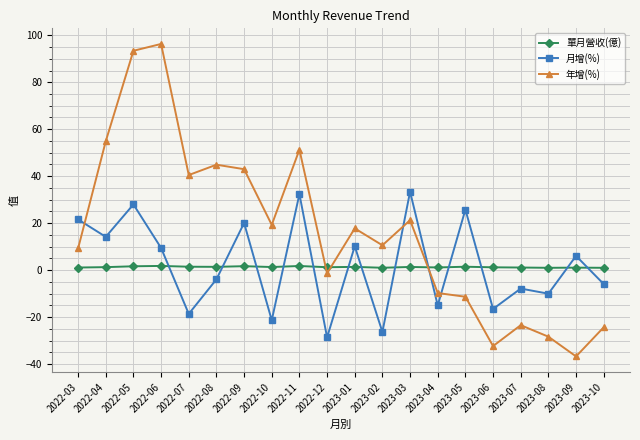

Count the number of categories in the chart.

20